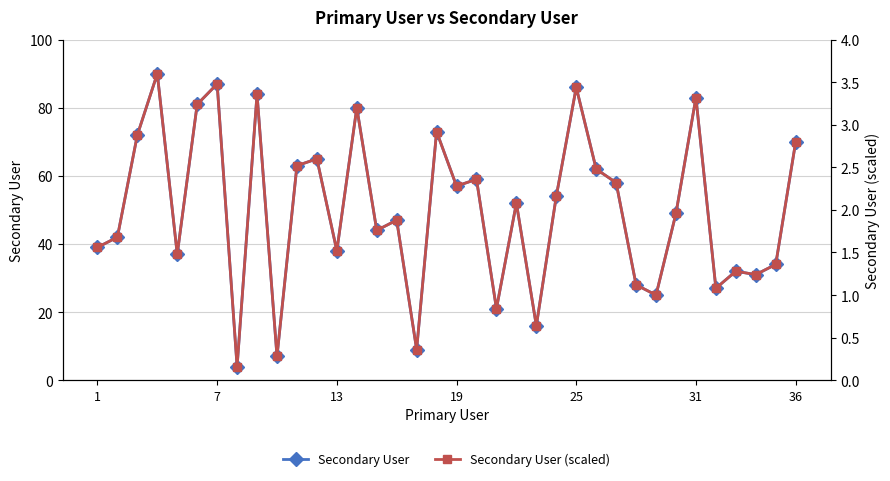

True or false: Secondary User (scaled) and Secondary User intersect in this chart.

False